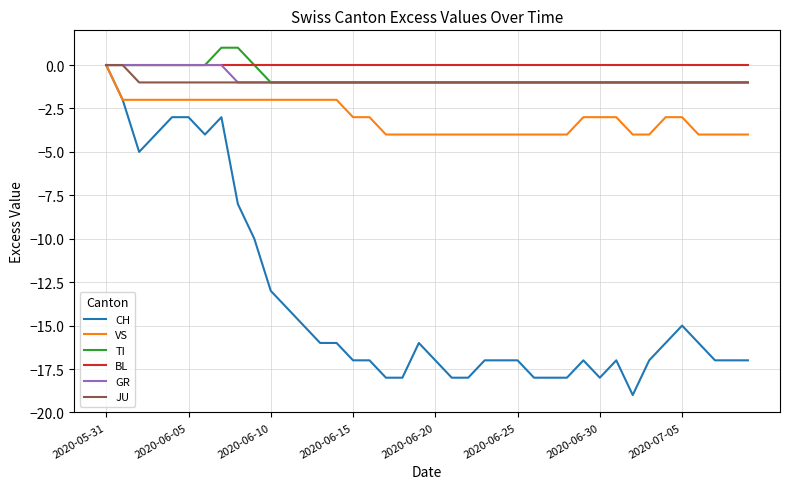

Which series has the largest range (max minus min)?

CH